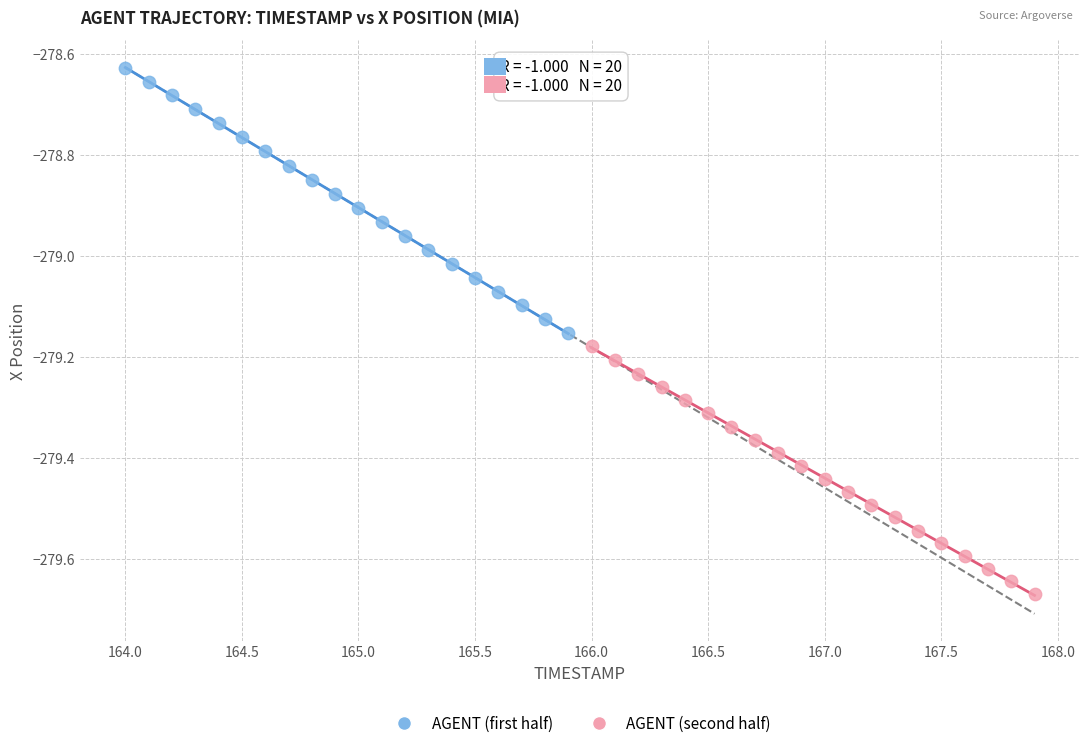

Which series has the largest Y range (max minus min)?

AGENT (first half)